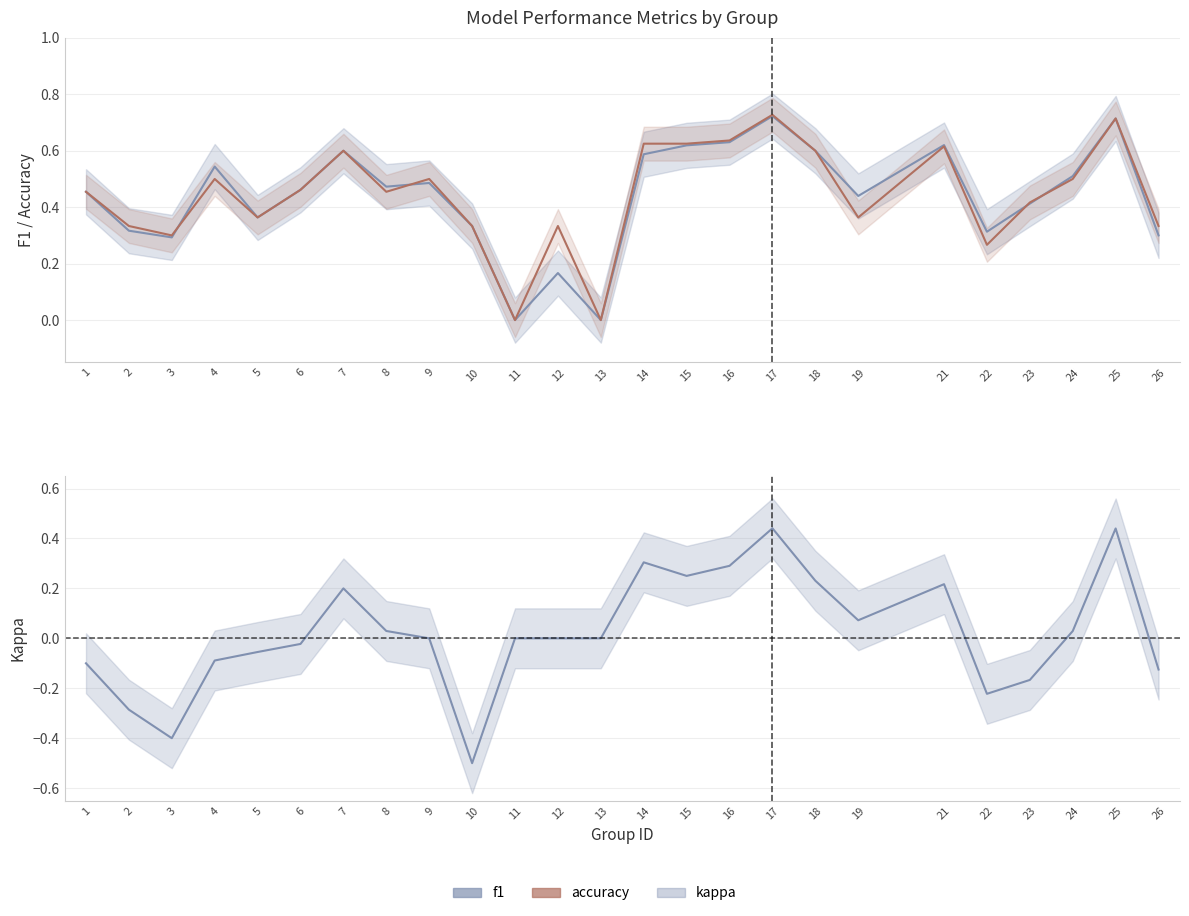

What are all the series names shown in the legend?

f1, accuracy, kappa